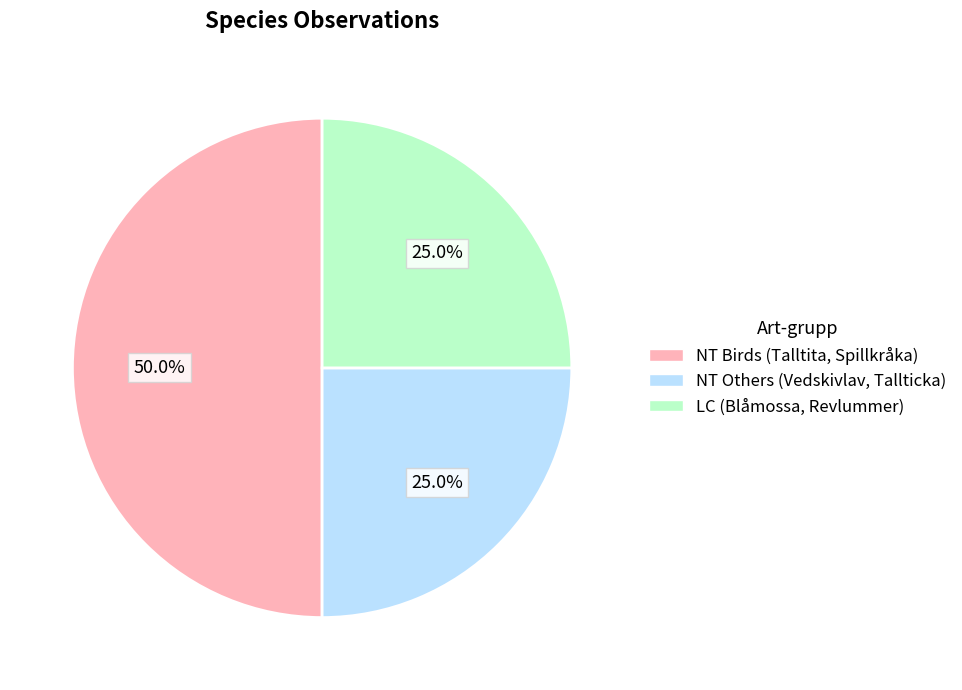

How many segments does this pie chart have?

3